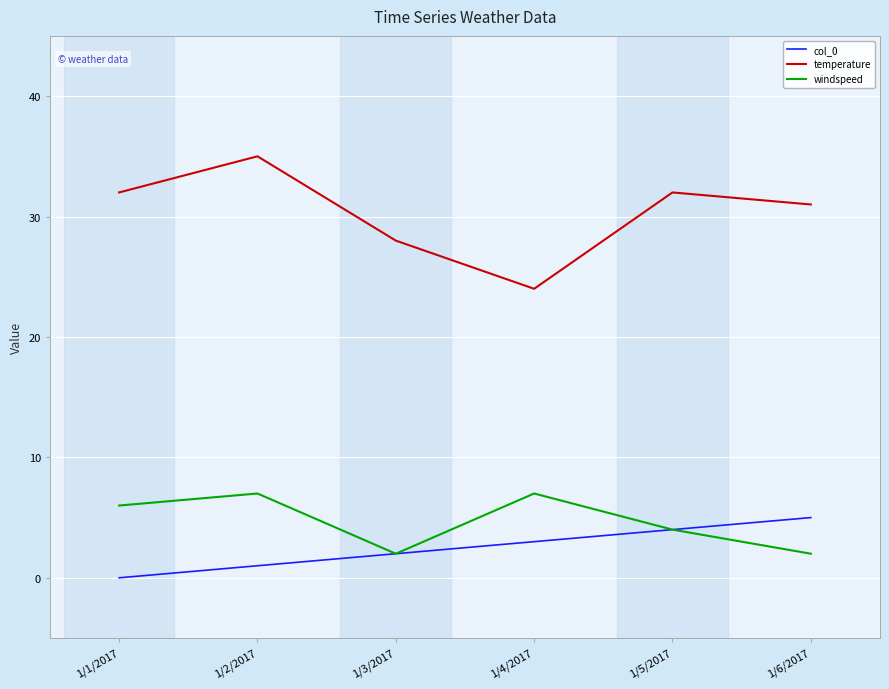

How many windspeed values are between 2 and 7?

6